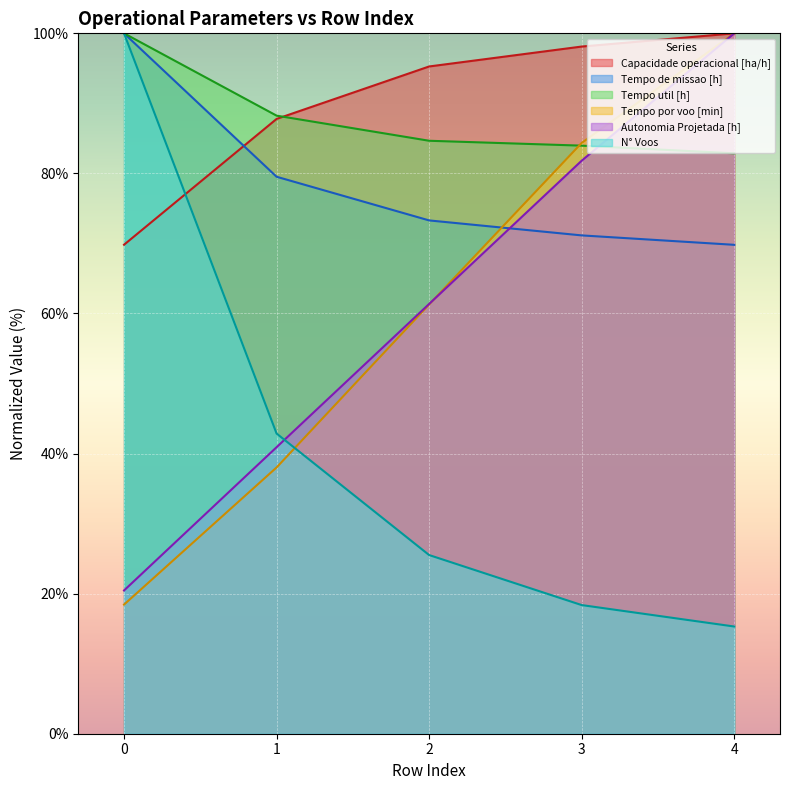

How many intersections are there between Autonomia Projetada [h] and Tempo por voo [min]?

1